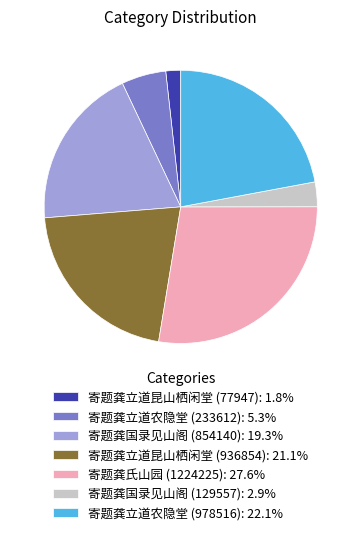

Which category has the biggest portion of the pie?

寄题龚氏山园 (1224225)